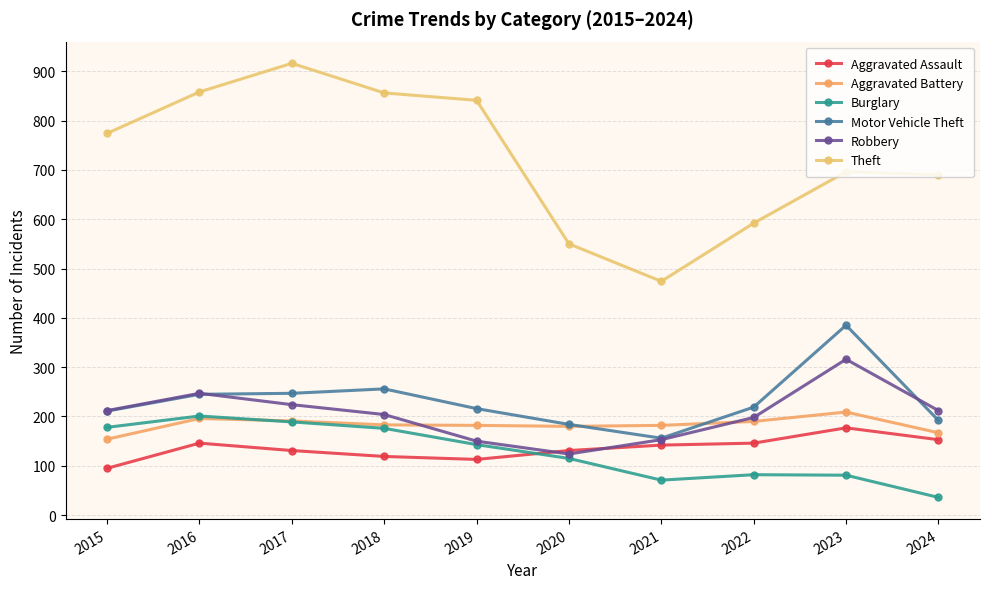

How many data points does each series have?

10